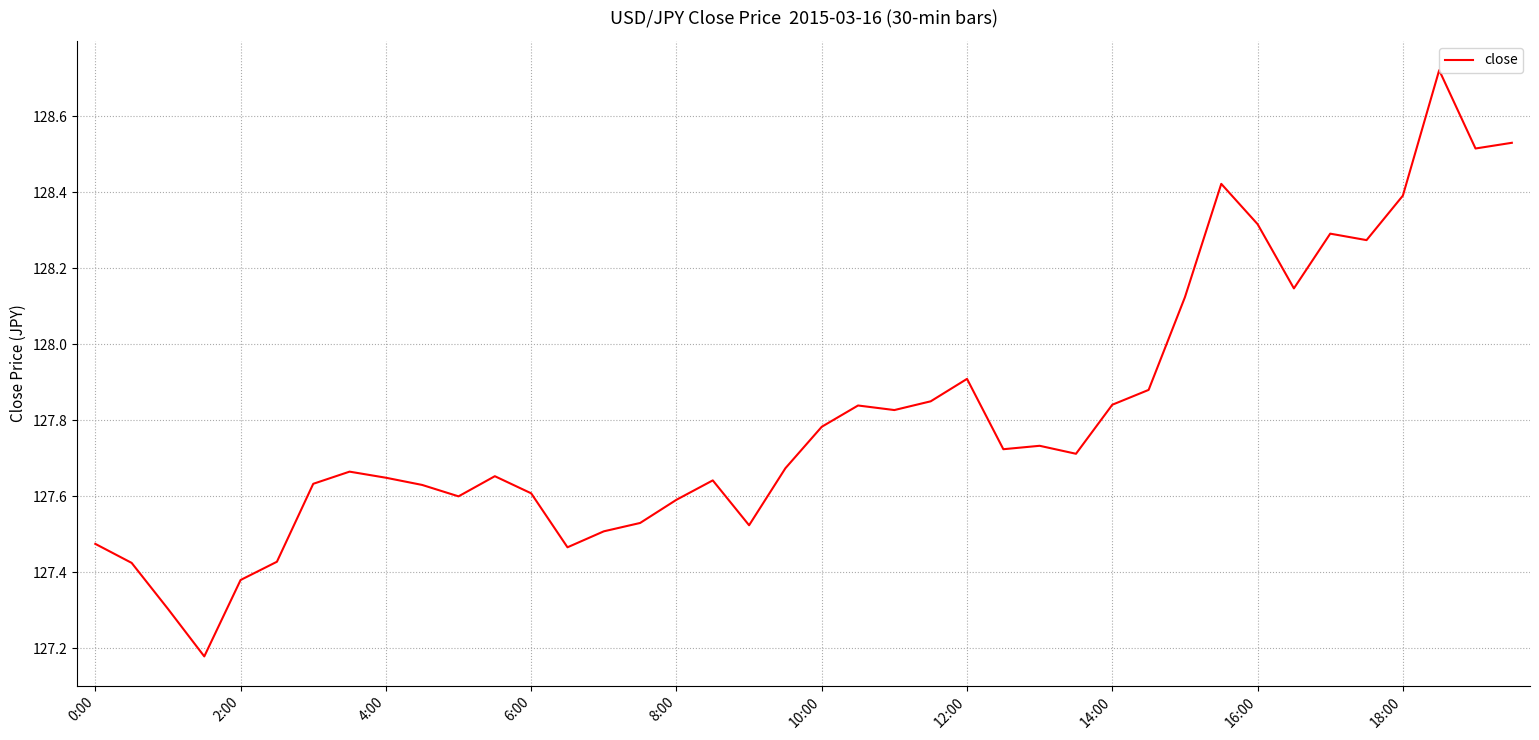

What is the difference between the maximum and minimum values?

1.5